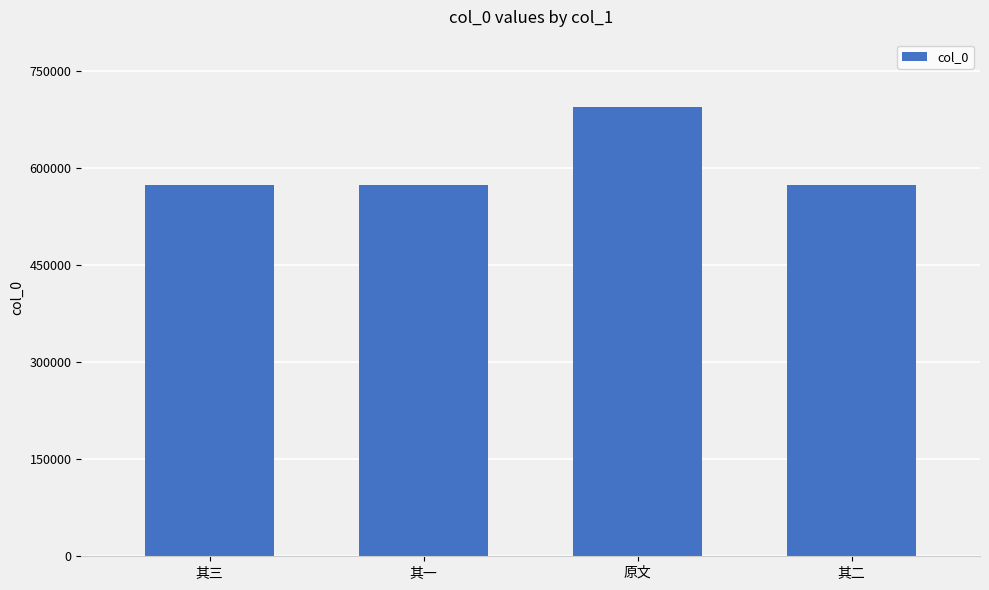

Is it true that the value at 其三 is 273223?

False